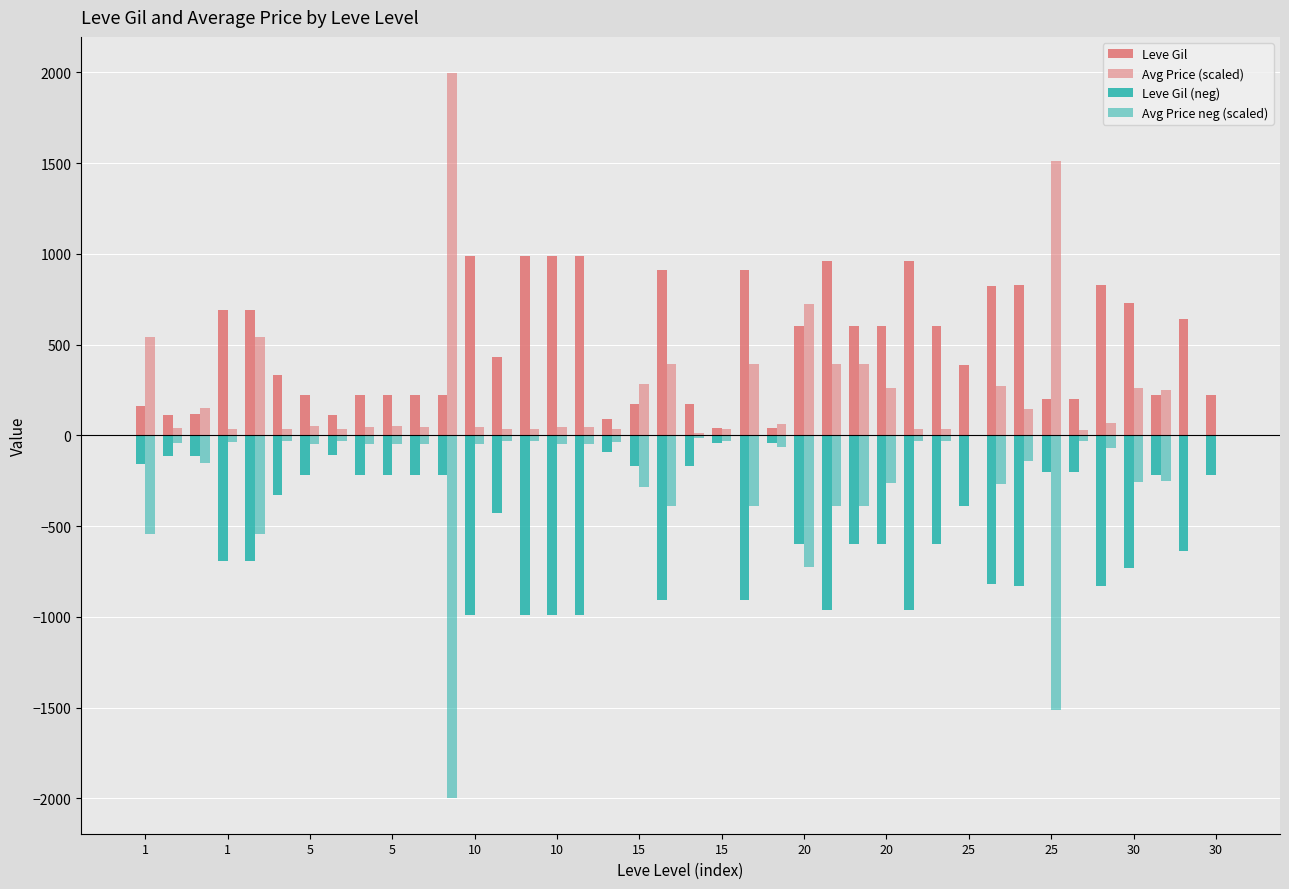

Rank the series by their maximum value, from highest to lowest.

Avg Price (scaled), Leve Gil, Avg Price neg (scaled), Leve Gil (neg)